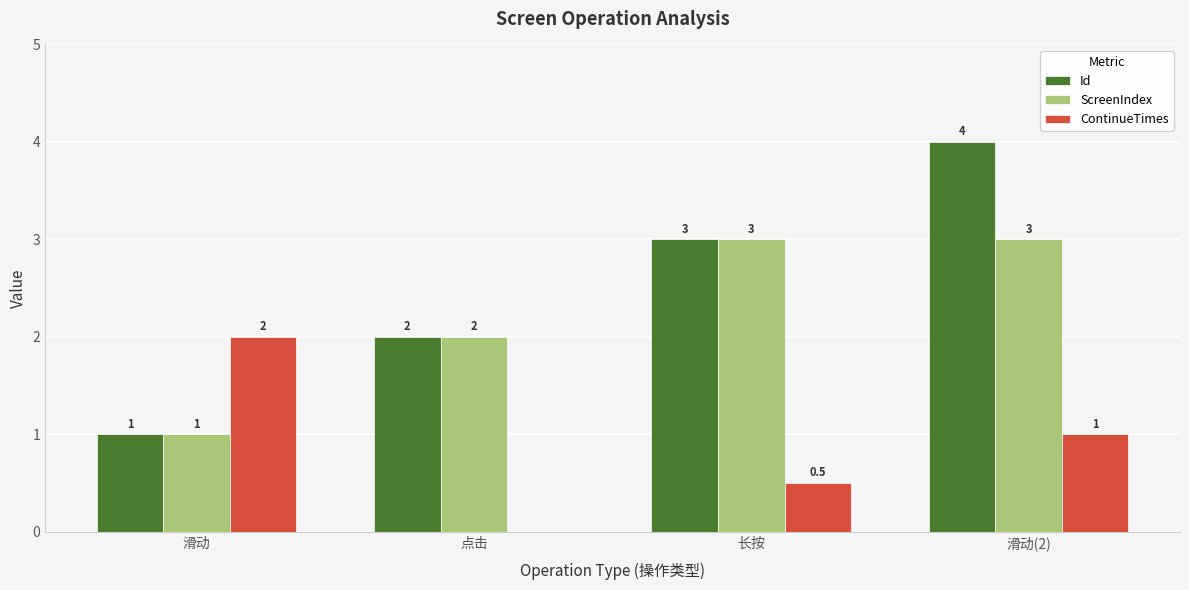

How many series are shown in this chart?

3